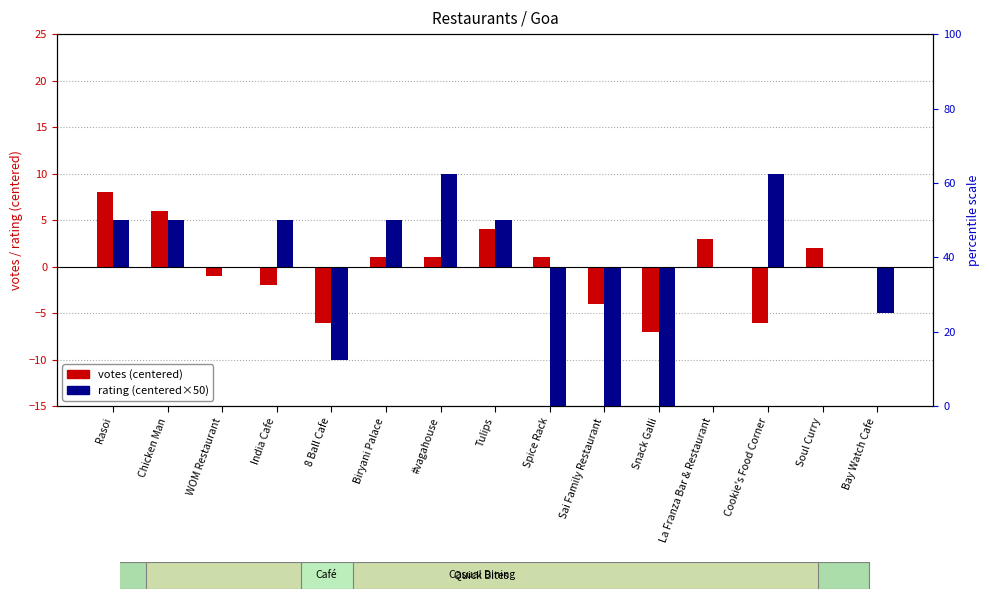

What is the sum of the votes (centered) values at 8 Ball Cafe and Bay Watch Cafe?

-6.0